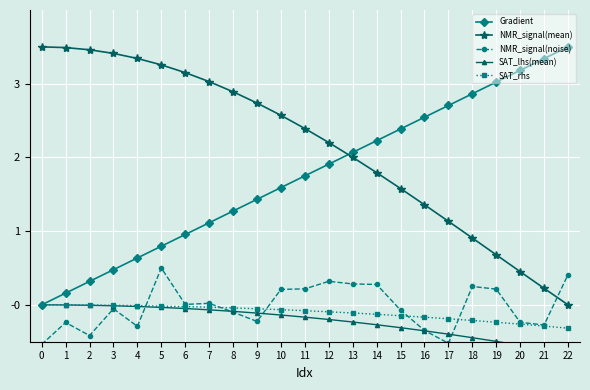

The value of NMR_signal(mean) at 2 is 3.5. True or false?

True